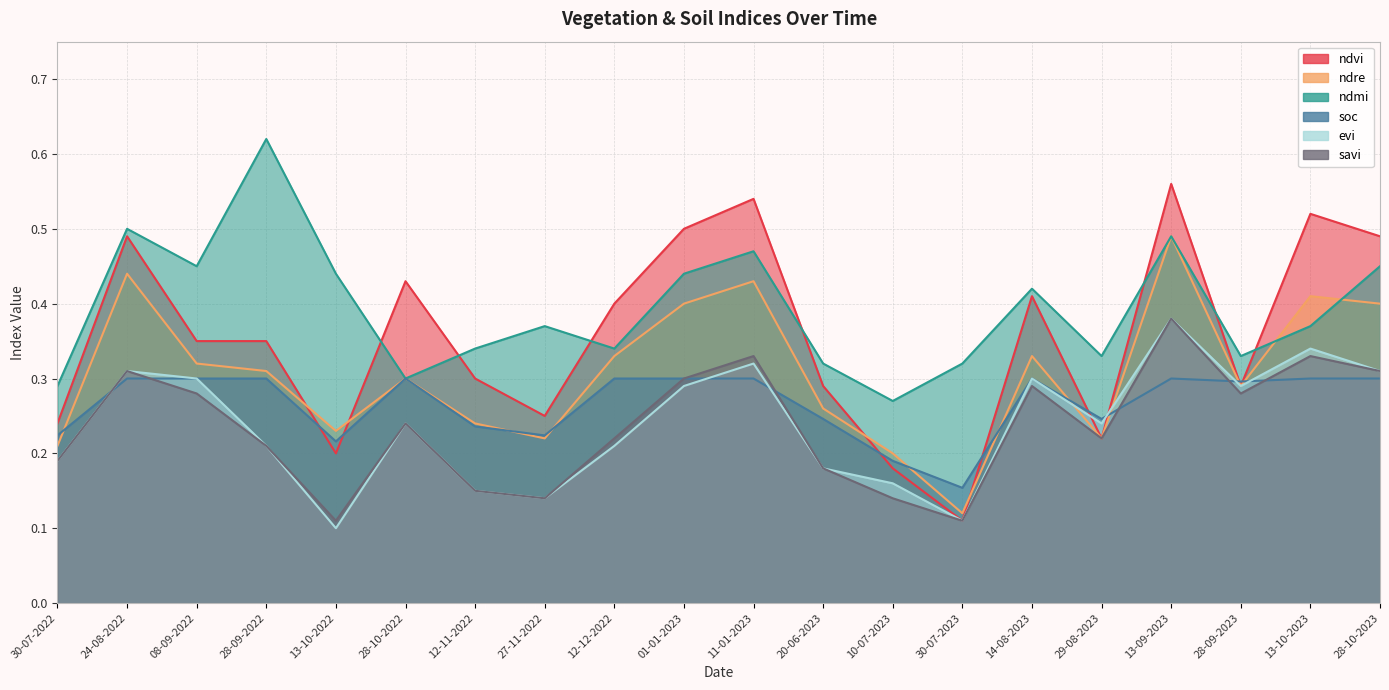

What position from the left is 28-10-2023?

20